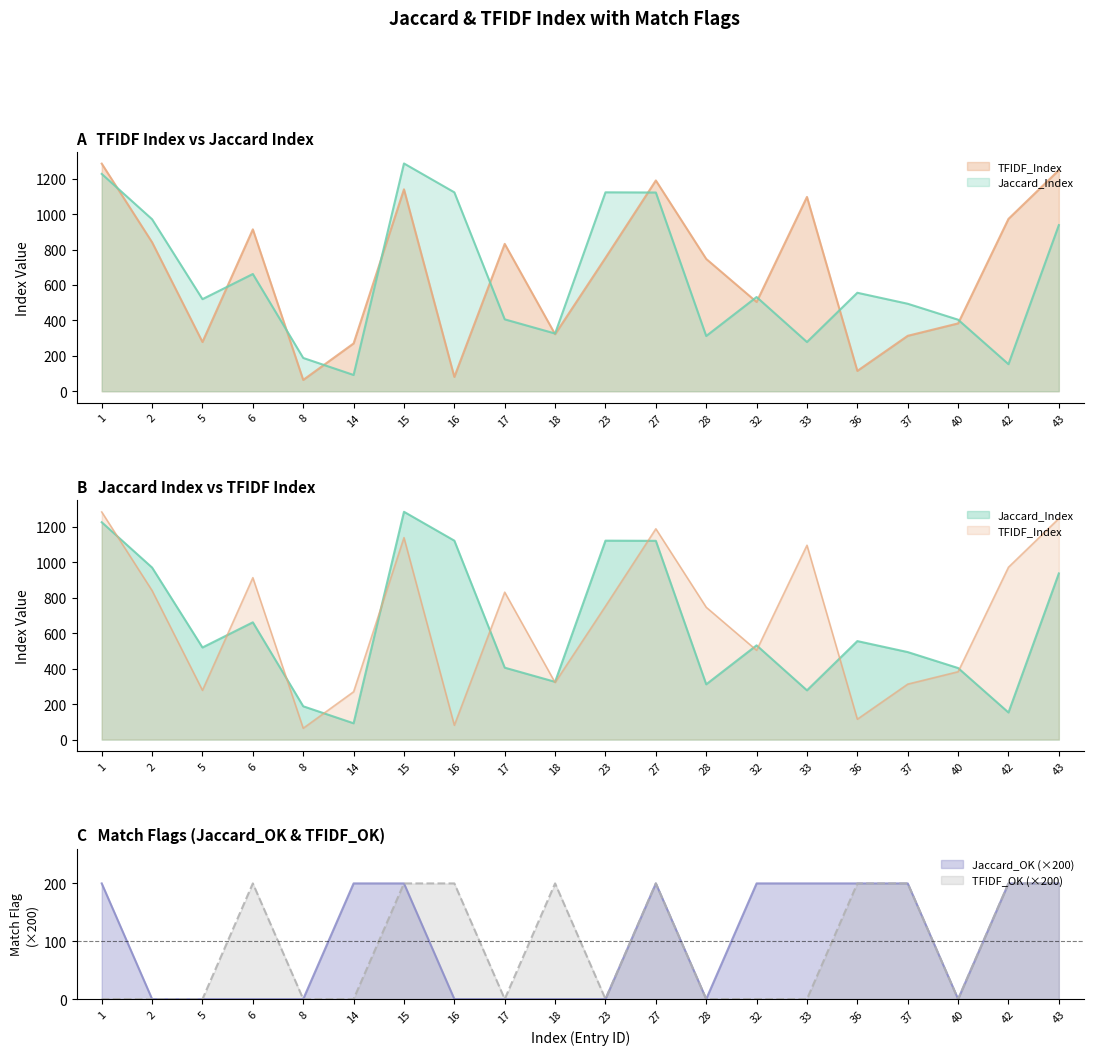

True or false: TFIDF_OK has more than 0 points higher than both neighbors.

True